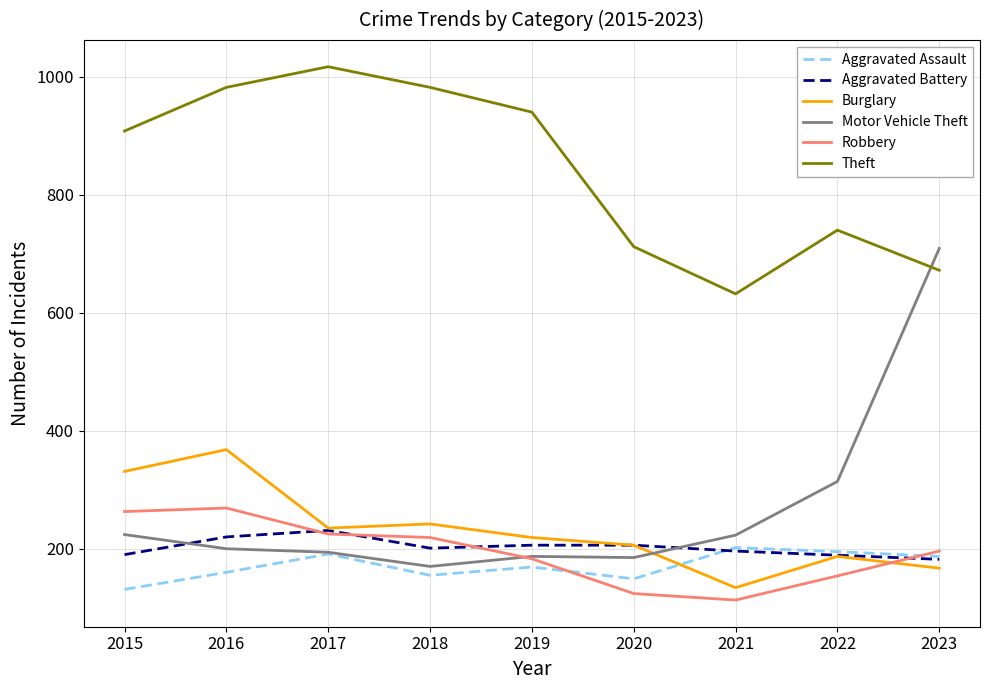

Is this an area chart (filled region under the line)?

No